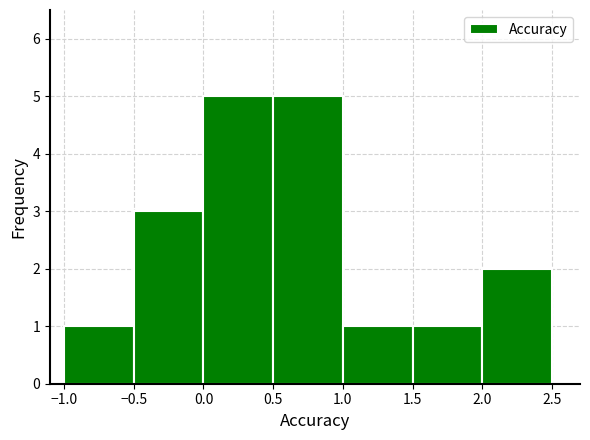

What is the height of the bar covering 0.0 to 0.5 on the x-axis? The values are not printed on the chart, so give them approximately, as read against the axis.

5